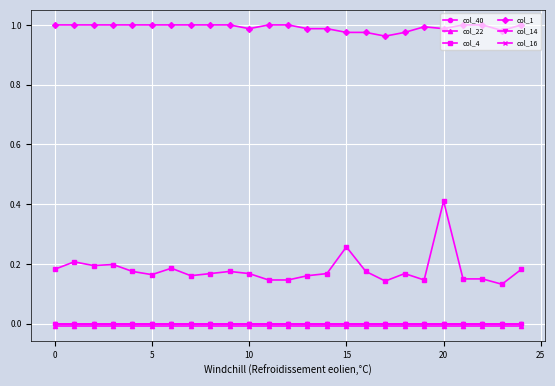

Which series has the largest total across all categories?

col_1